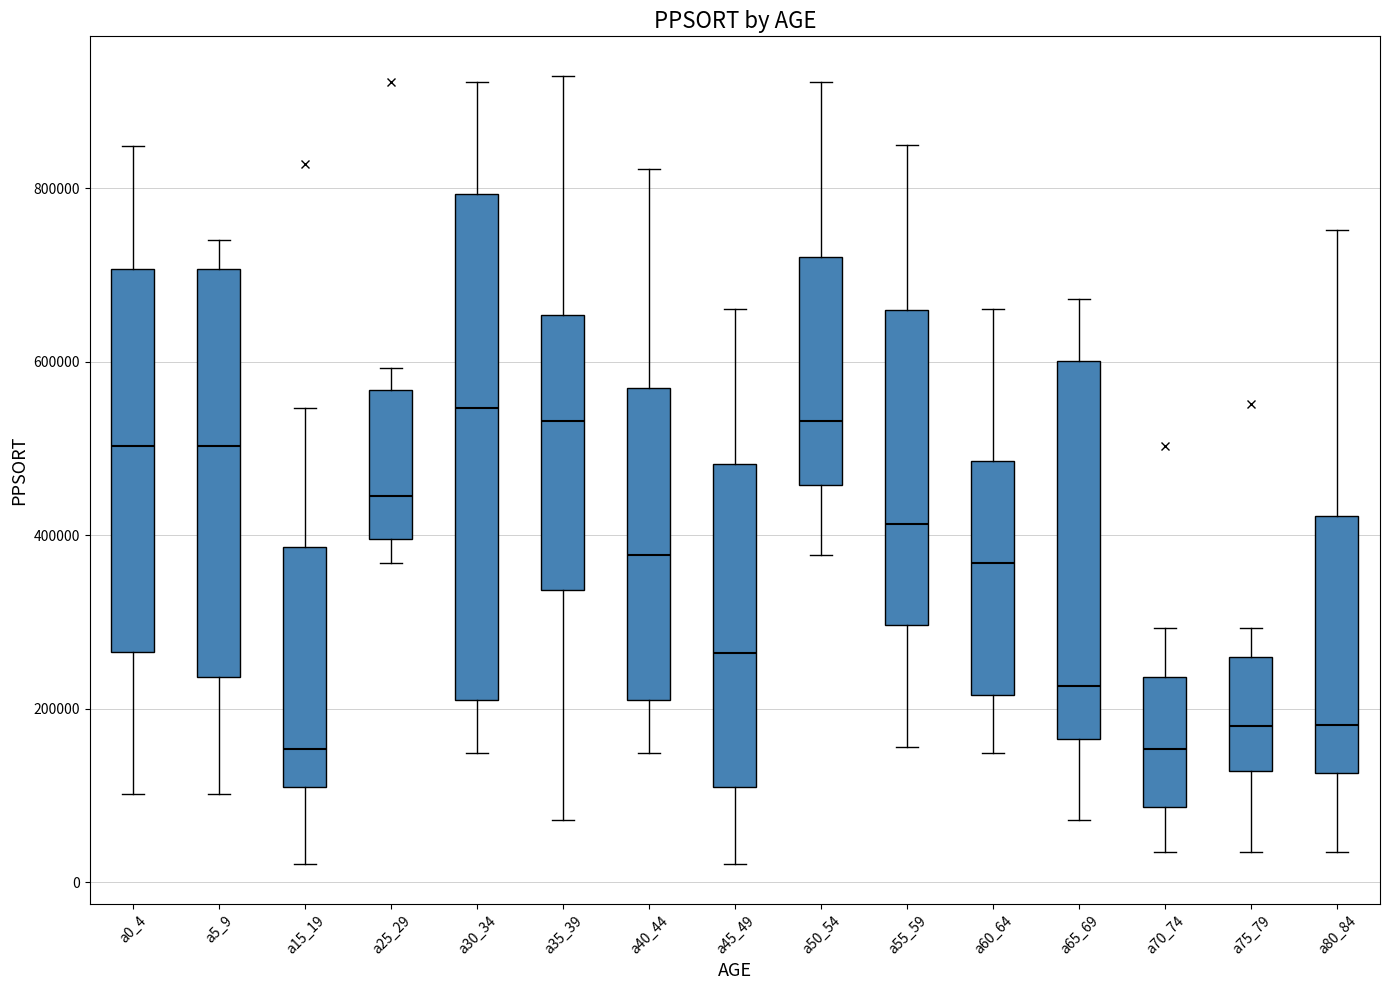

Which box is the tallest, from its lower edge to its upper edge?

a30_34